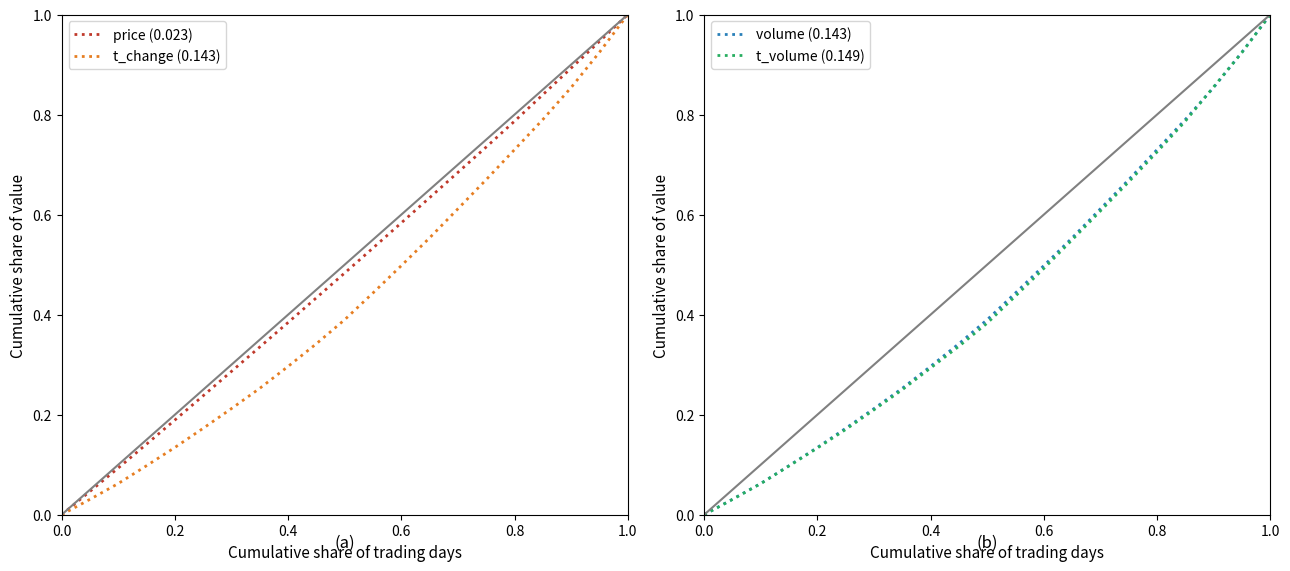

Is it true that price (0.023) equals 0.3 at 0.6?

False